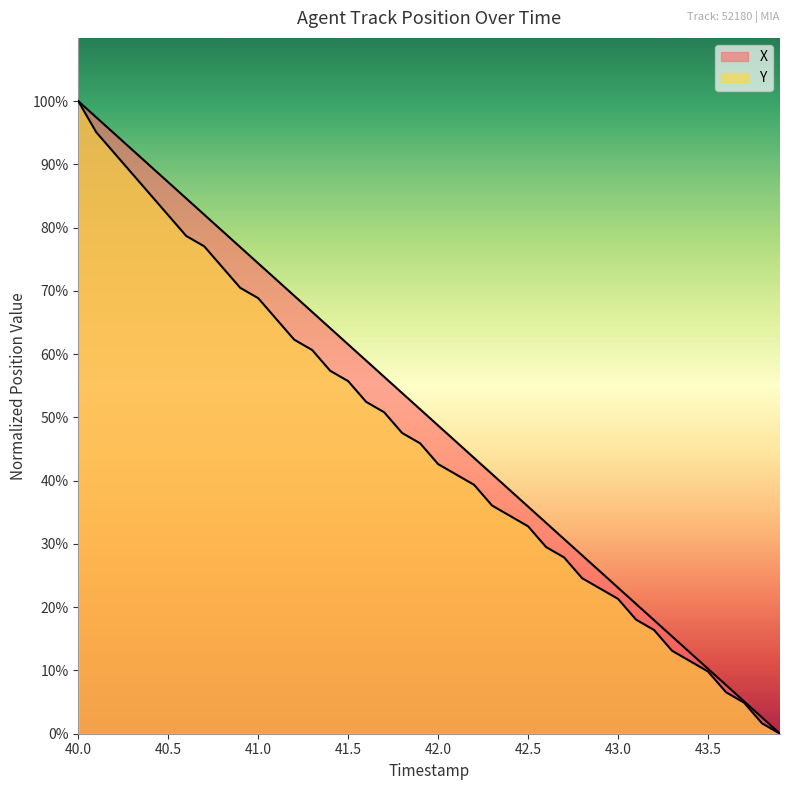

True or false: X and Y intersect in this chart.

False